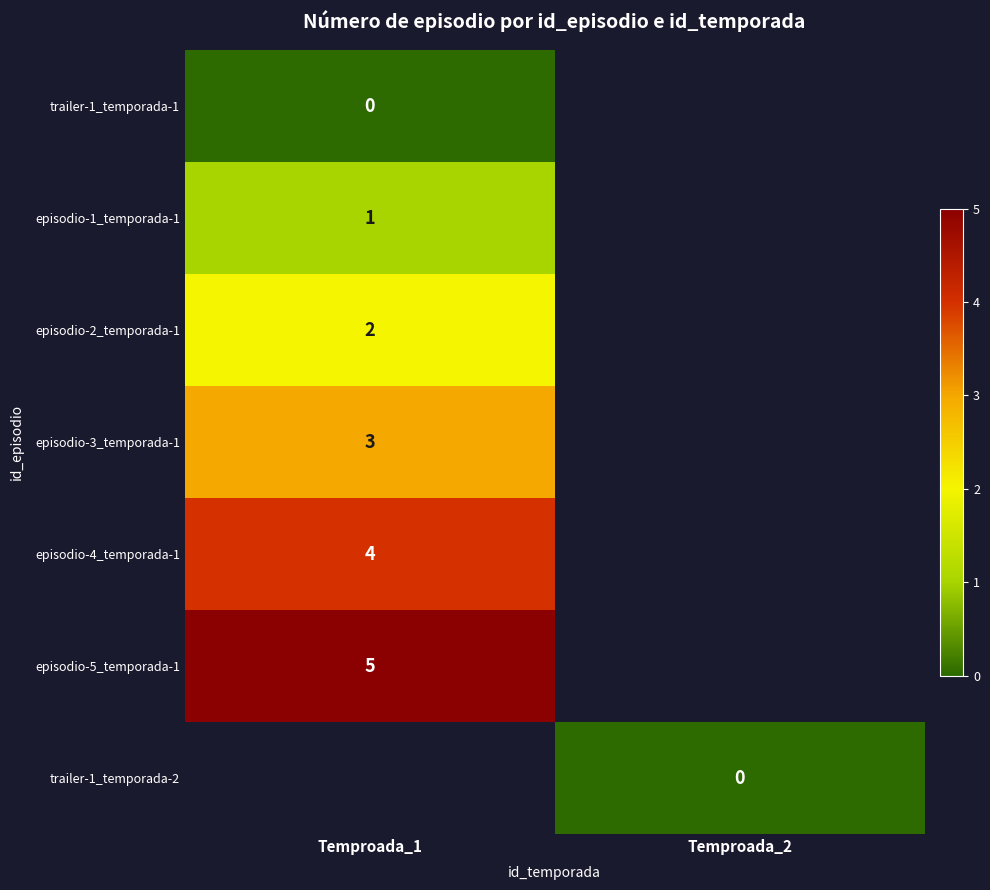

The episodio-5_temporada-1 series shows 2 at Temproada_1. True or false?

False